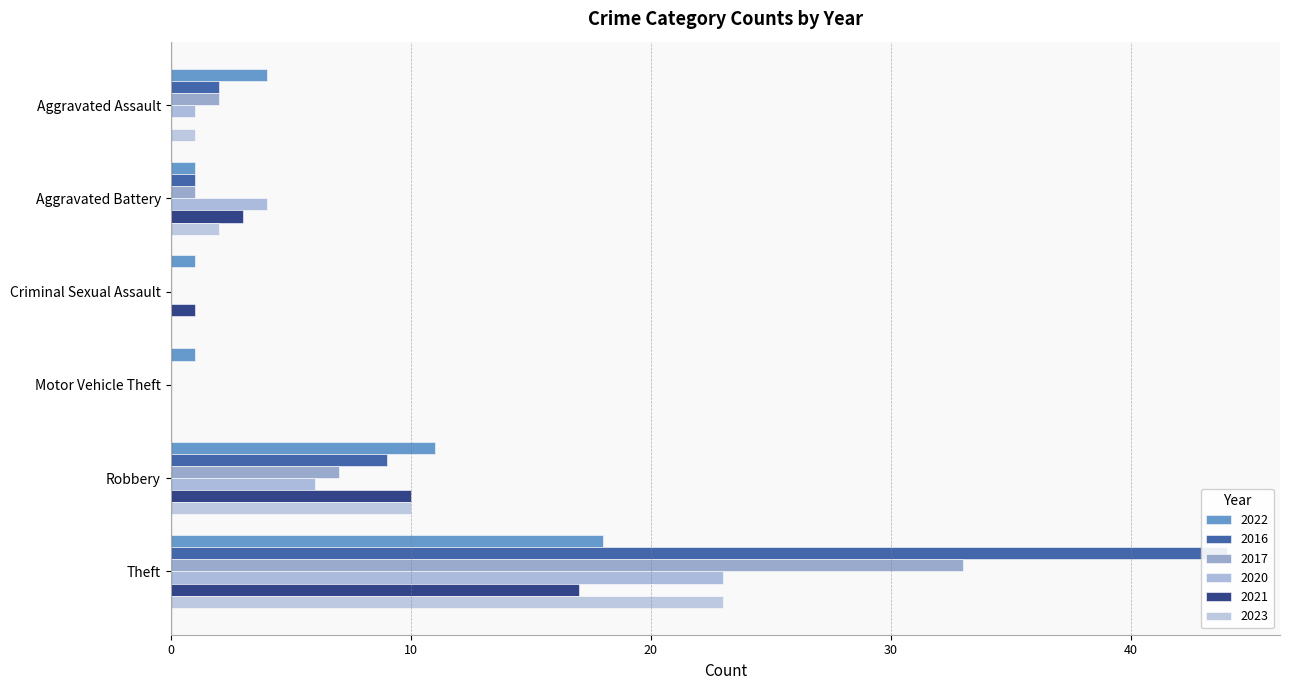

Reading left to right, list all the values displayed in this chart.

2022: Aggravated Assault=4	Aggravated Battery=1	Criminal Sexual Assault=1	Motor Vehicle Theft=1	Robbery=11	Theft=18
2016: Aggravated Assault=2	Aggravated Battery=1	Criminal Sexual Assault=0	Motor Vehicle Theft=0	Robbery=9	Theft=44
2017: Aggravated Assault=2	Aggravated Battery=1	Criminal Sexual Assault=0	Motor Vehicle Theft=0	Robbery=7	Theft=33
2020: Aggravated Assault=1	Aggravated Battery=4	Criminal Sexual Assault=0	Motor Vehicle Theft=0	Robbery=6	Theft=23
2021: Aggravated Assault=0	Aggravated Battery=3	Criminal Sexual Assault=1	Motor Vehicle Theft=0	Robbery=10	Theft=17
2023: Aggravated Assault=1	Aggravated Battery=2	Criminal Sexual Assault=0	Motor Vehicle Theft=0	Robbery=10	Theft=23